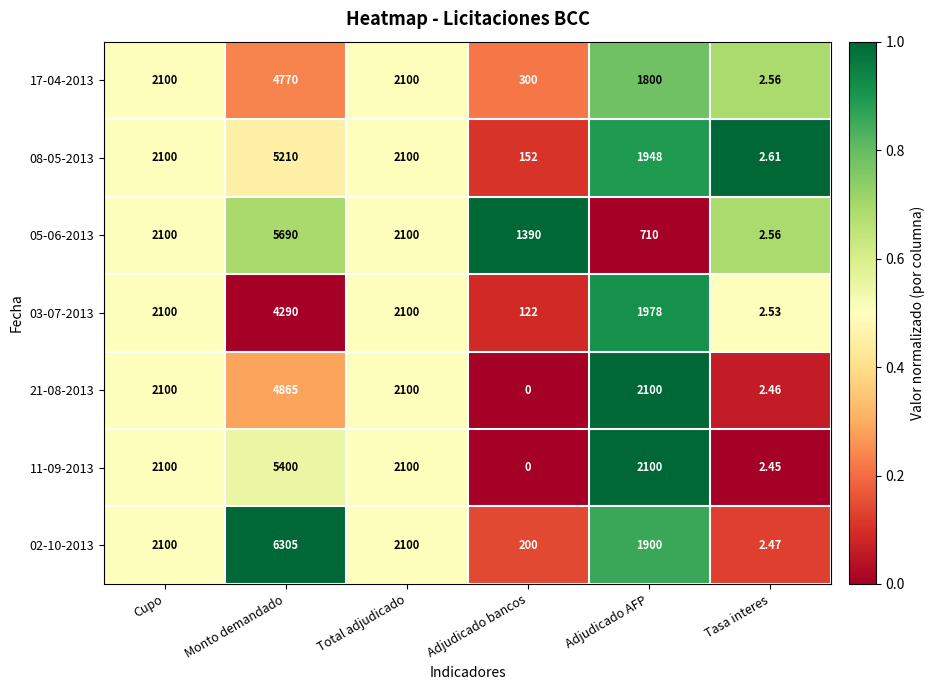

Which series has the widest spread of values?

02-10-2013